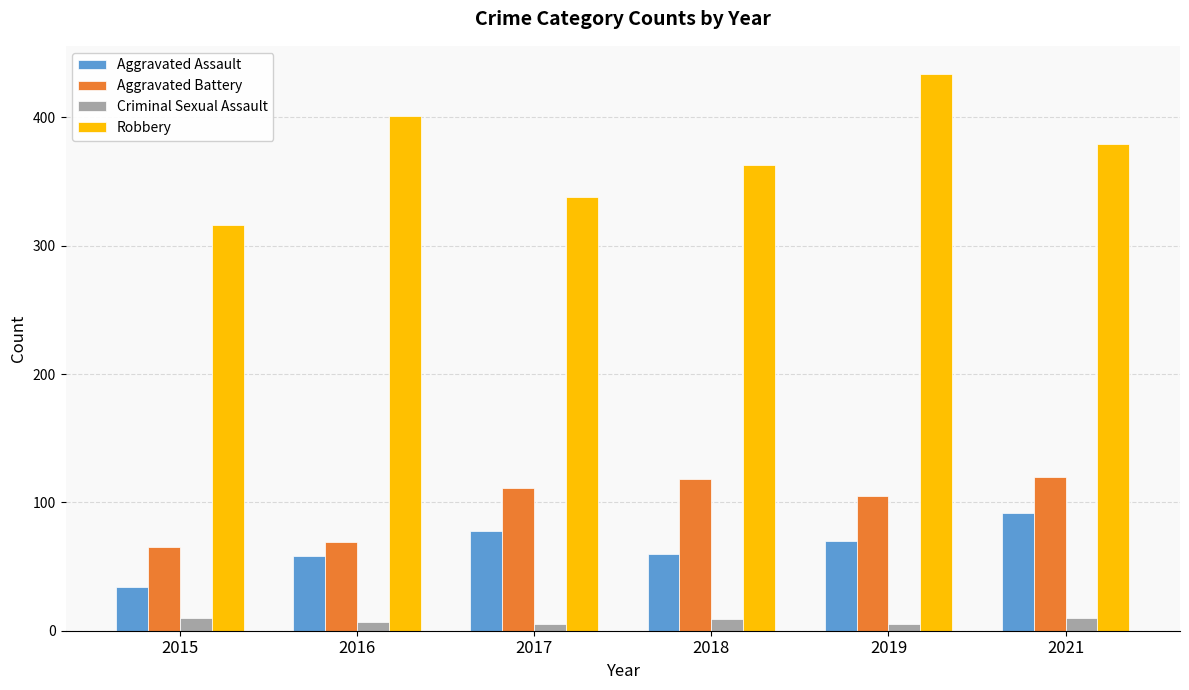

What is the total value across all series at 2017?

532